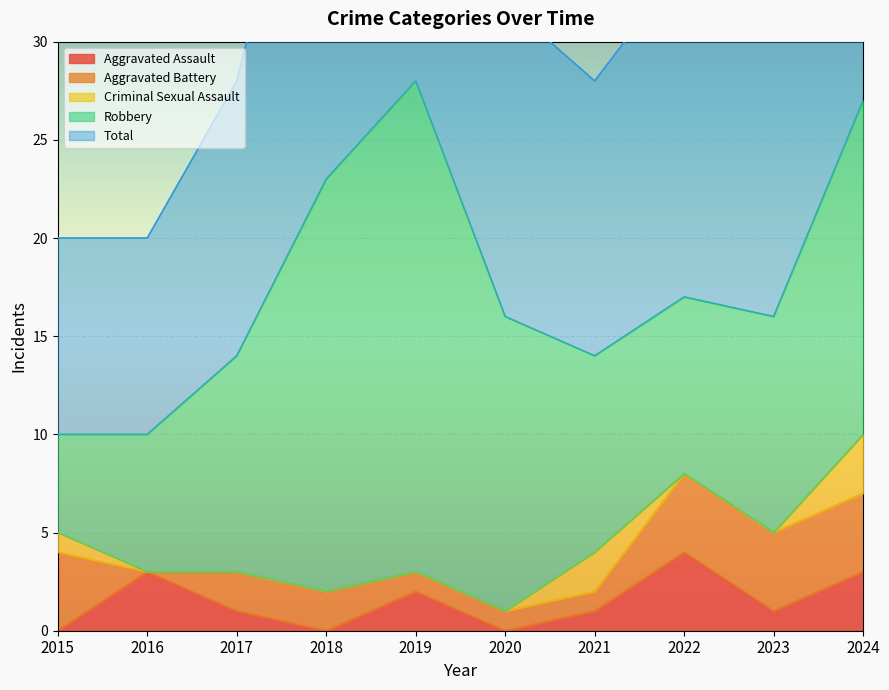

True or false: Total and Robbery cross at least once.

False